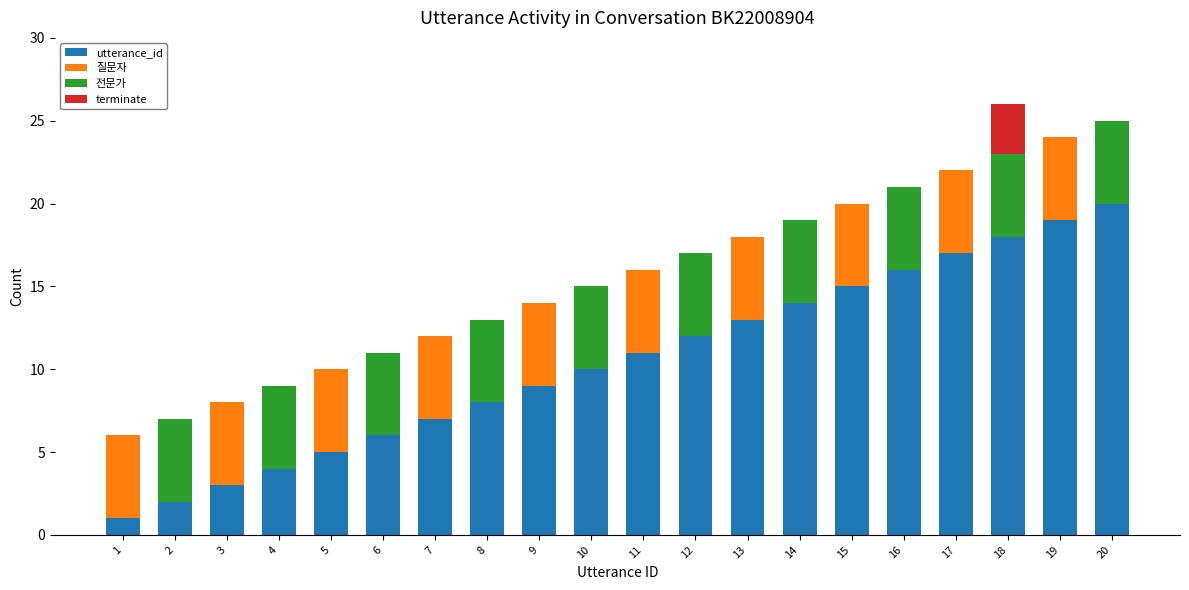

The utterance_id series shows 3 at 12. True or false?

False